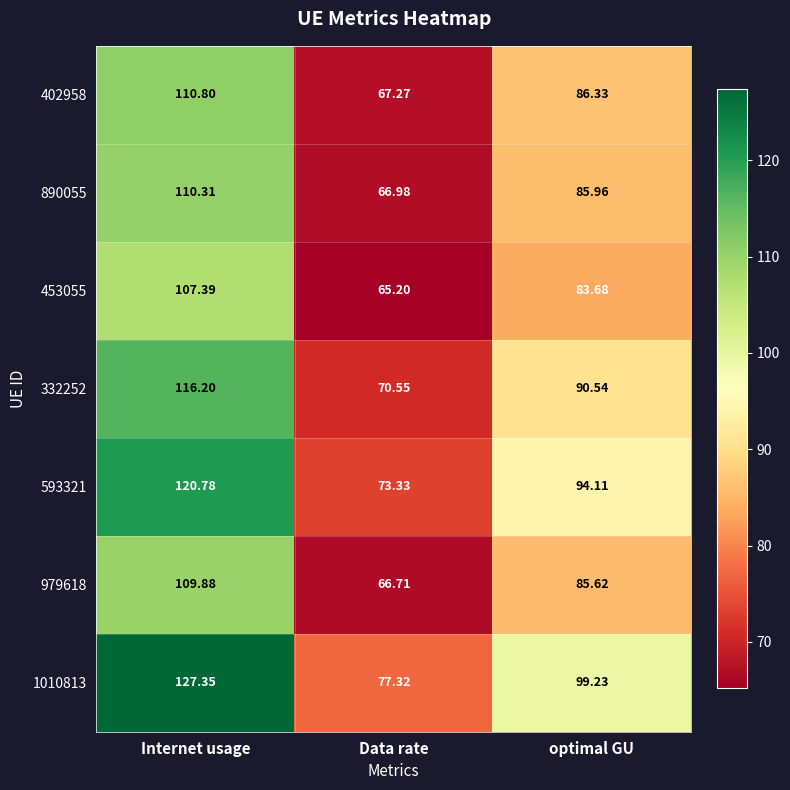

List the labels in order of 332252 value, largest first.

Internet usage, optimal GU, Data rate